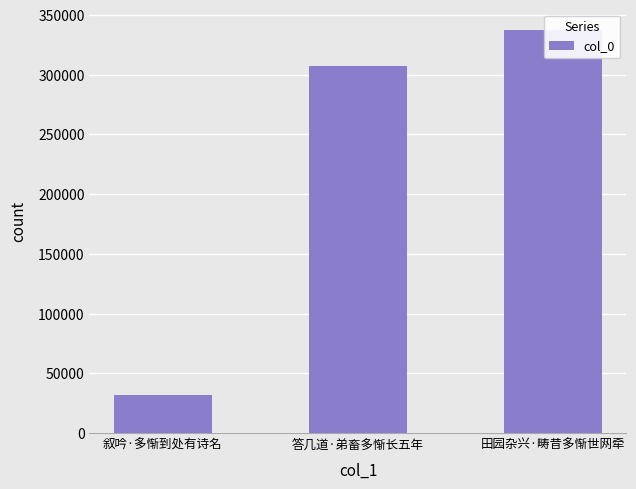

What is the label of the 1st bar from the right?

田园杂兴·畴昔多惭世网牵